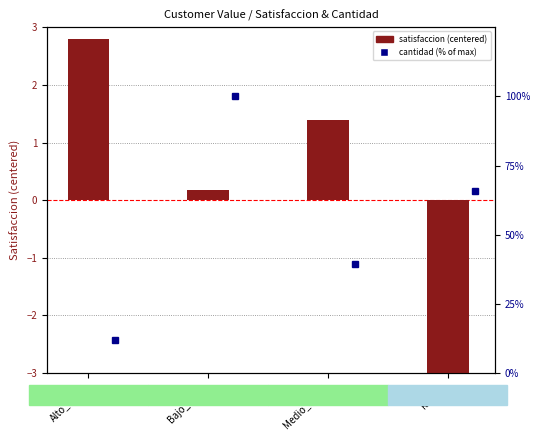

Is it true that cantidad (% of max) equals 5.5 at Alto_Valor?

False